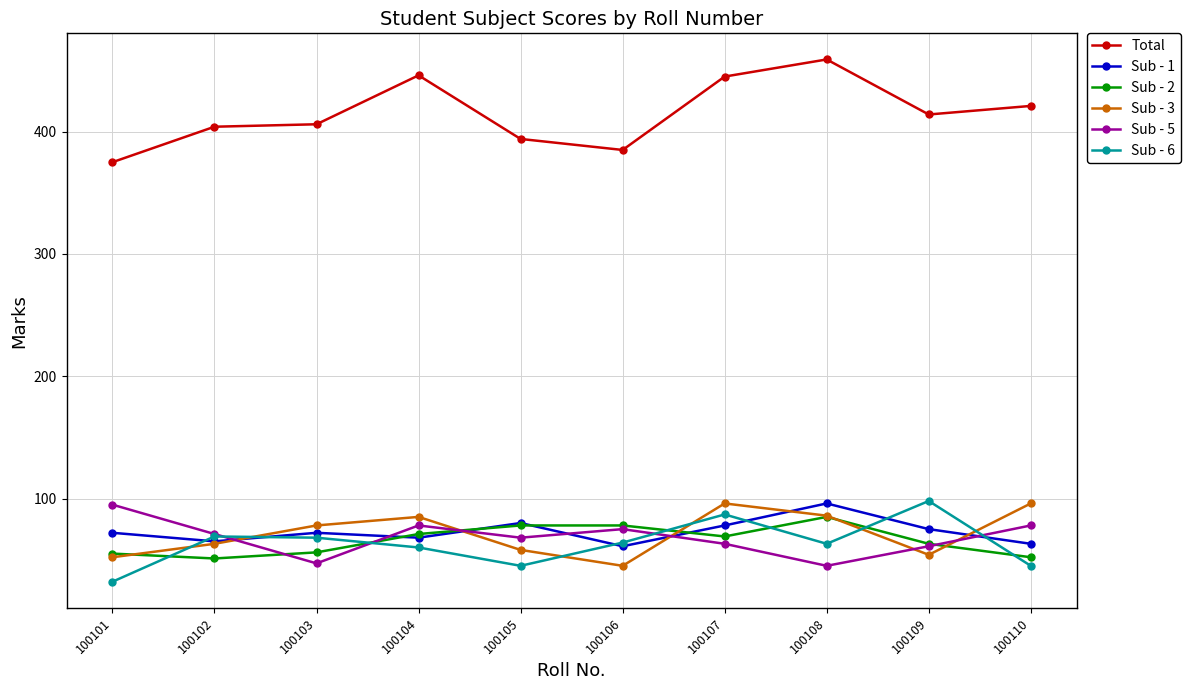

Between which two adjacent categories do Sub - 6 and Sub - 2 first intersect?

100101 and 100102